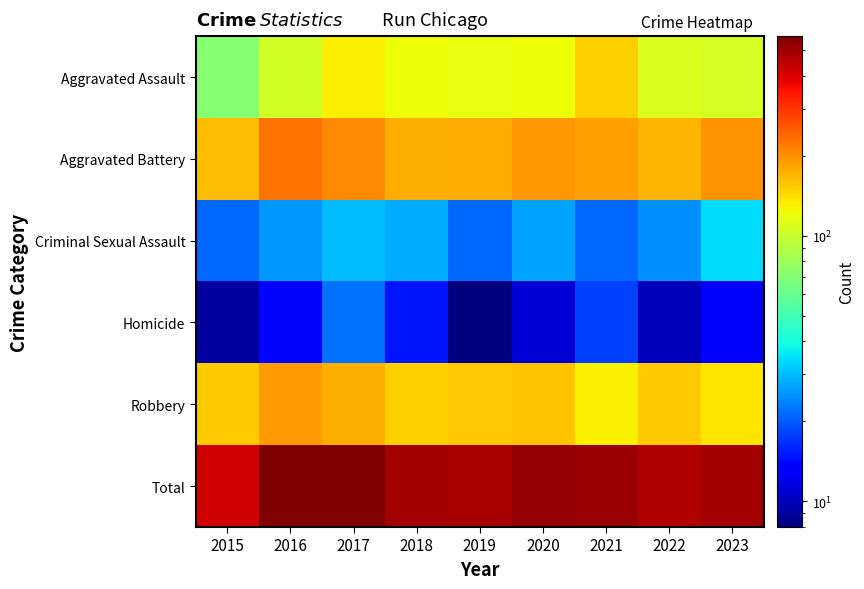

Reading right to left, what are all the values shown in this chart?

Aggravated Assault: 2023=106	2022=109	2021=151	2020=121	2019=117	2018=122	2017=130	2016=105	2015=71
Aggravated Battery: 2023=197	2022=168	2021=188	2020=193	2019=178	2018=174	2017=207	2016=227	2015=162
Criminal Sexual Assault: 2023=34	2022=25	2021=21	2020=27	2019=21	2018=28	2017=30	2016=26	2015=21
Homicide: 2023=13	2022=10	2021=18	2020=11	2019=8	2018=15	2017=22	2016=14	2015=9
Robbery: 2023=137	2022=154	2021=130	2020=158	2019=156	2018=150	2017=174	2016=189	2015=154
Total: 2023=487	2022=466	2021=508	2020=510	2019=480	2018=489	2017=563	2016=561	2015=417